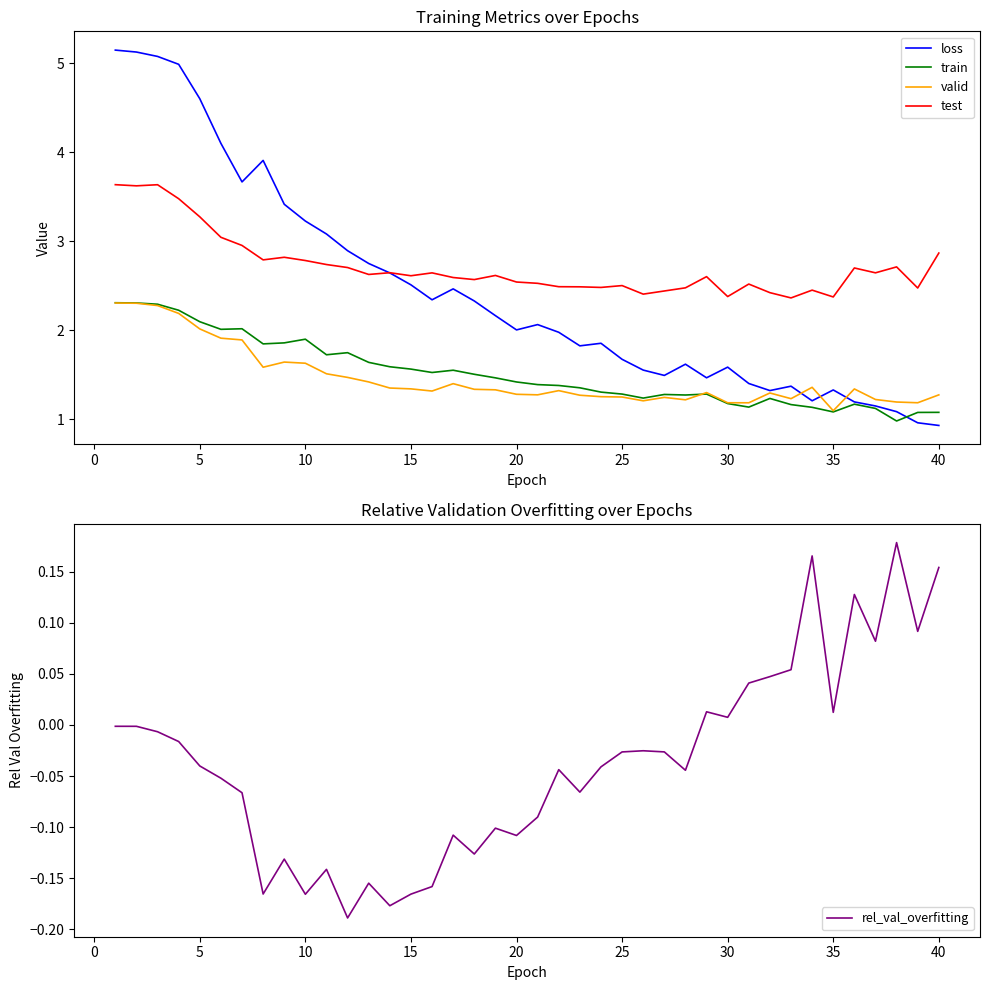

True or false: test and valid cross at least once.

False